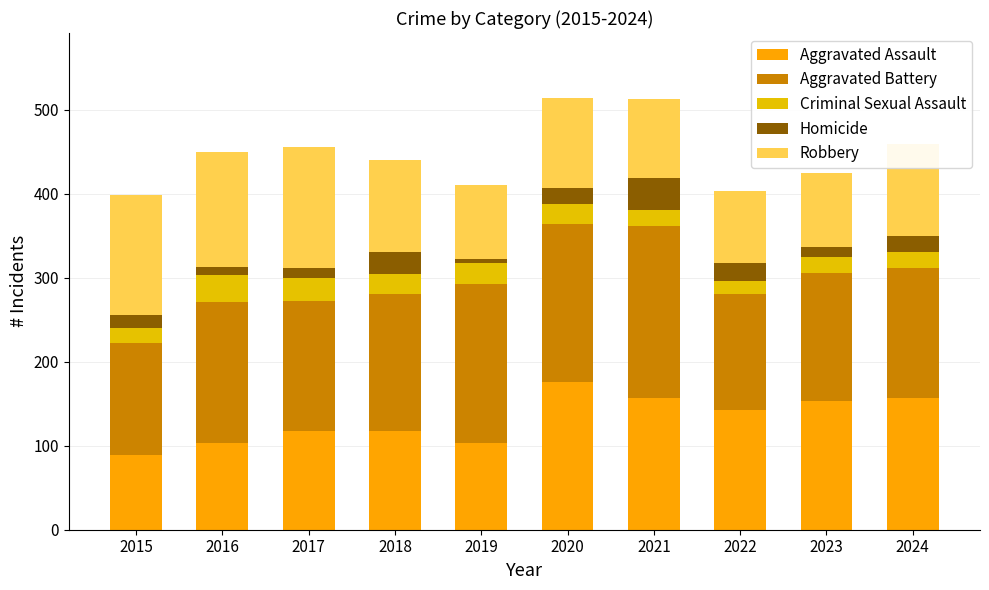

Does the chart contain any negative values?

No